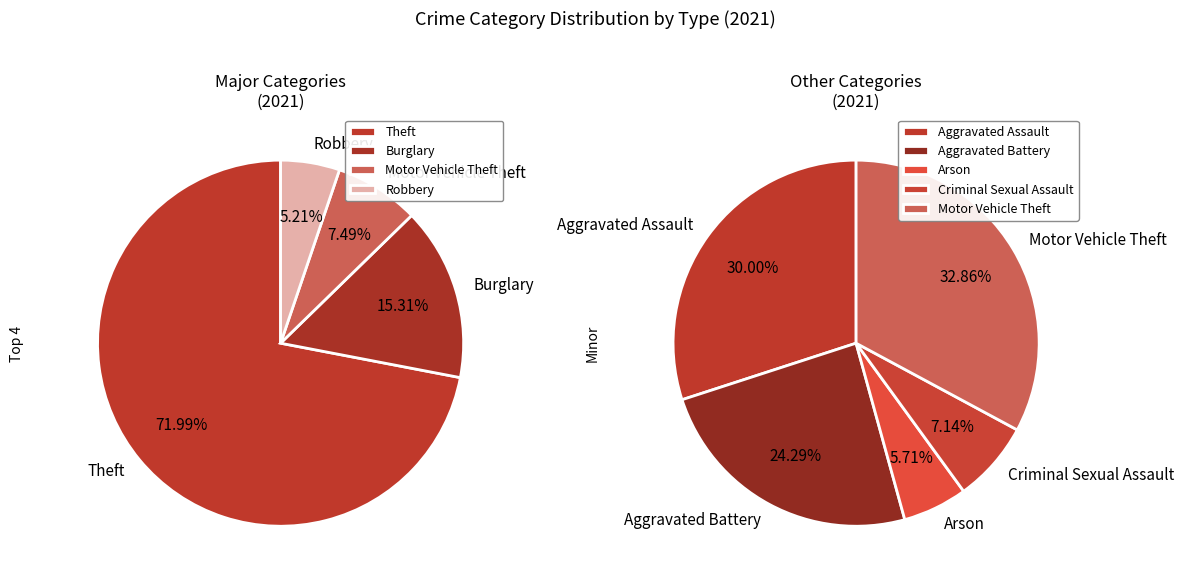

What percentage is the Robbery slice, to the nearest percent?

5%